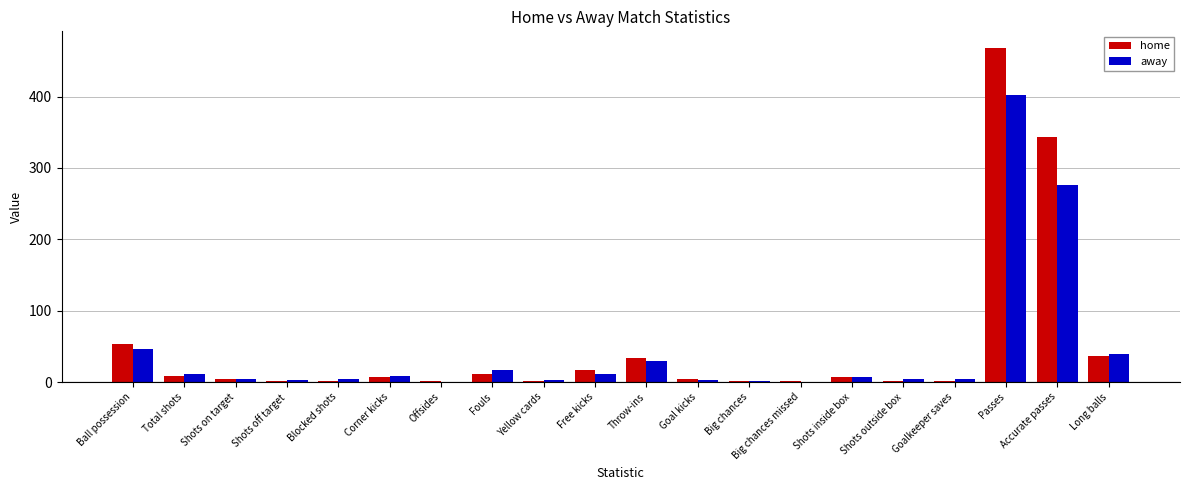

Which series has the widest spread of values?

home